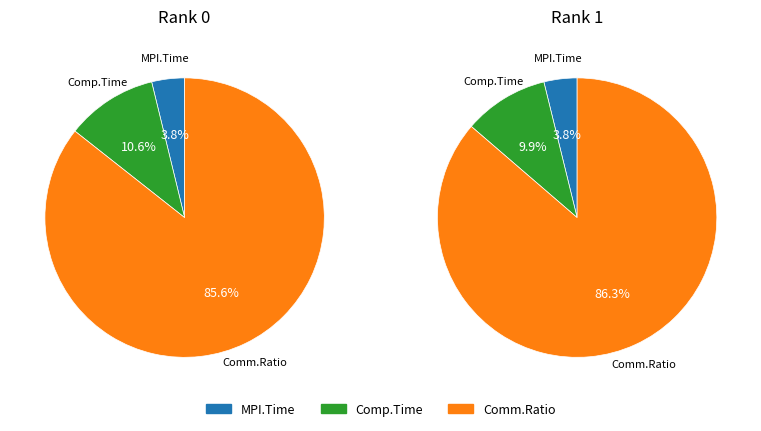

Rank the series at 1 from highest to lowest value.

Comm.Ratio, Comp.Time, MPI.Time